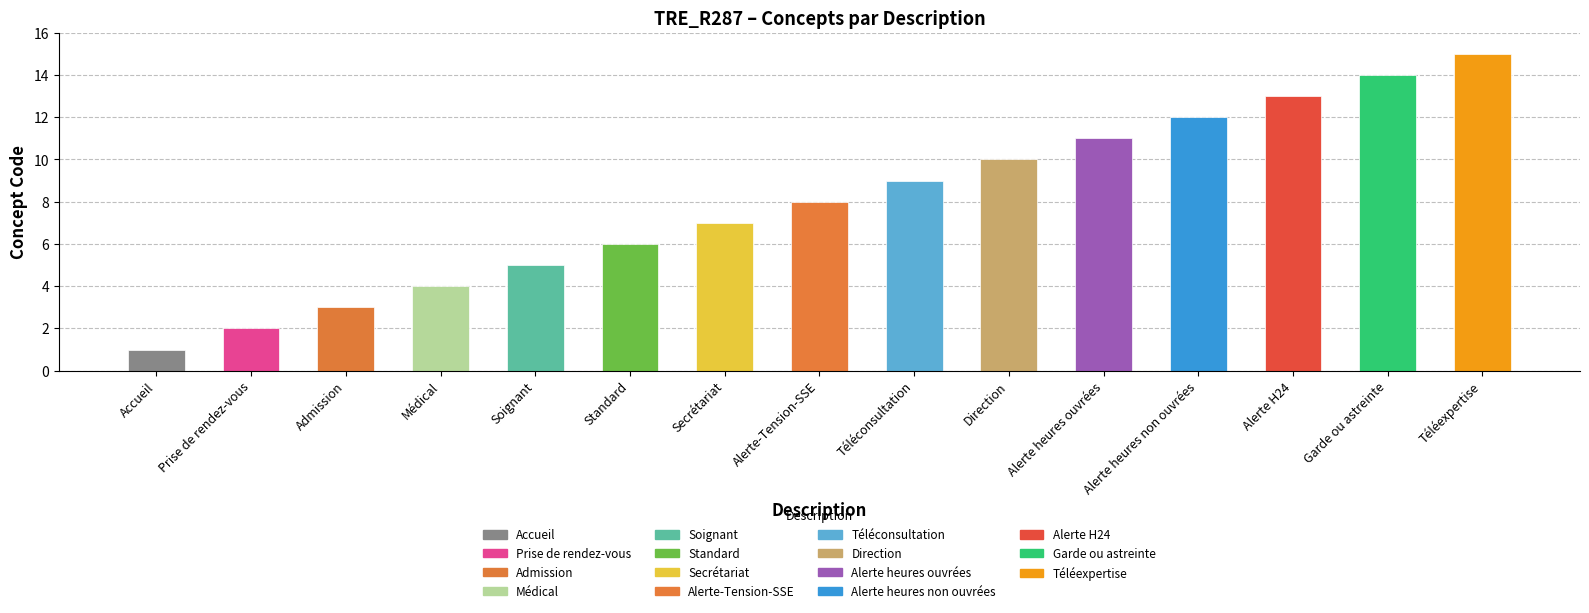

What is the change in value from Prise de rendez-vous to Garde ou astreinte?

+12